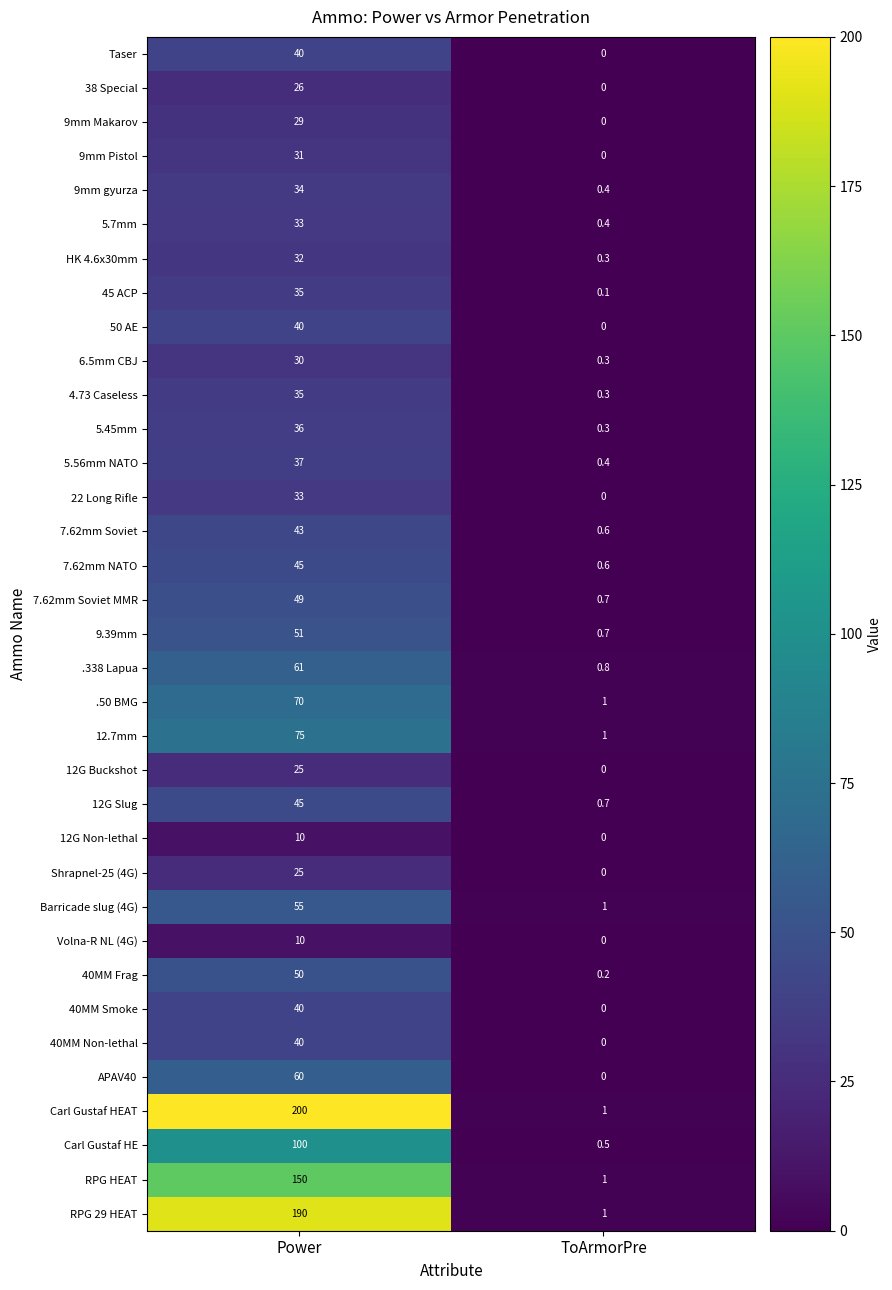

The Taser series shows -23.2 at ToArmorPre. True or false?

False